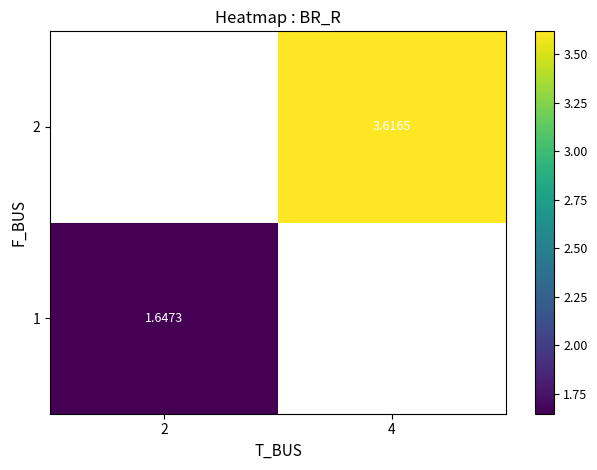

Is the value of 2 at 4 greater than the value of 1 at 2?

Yes